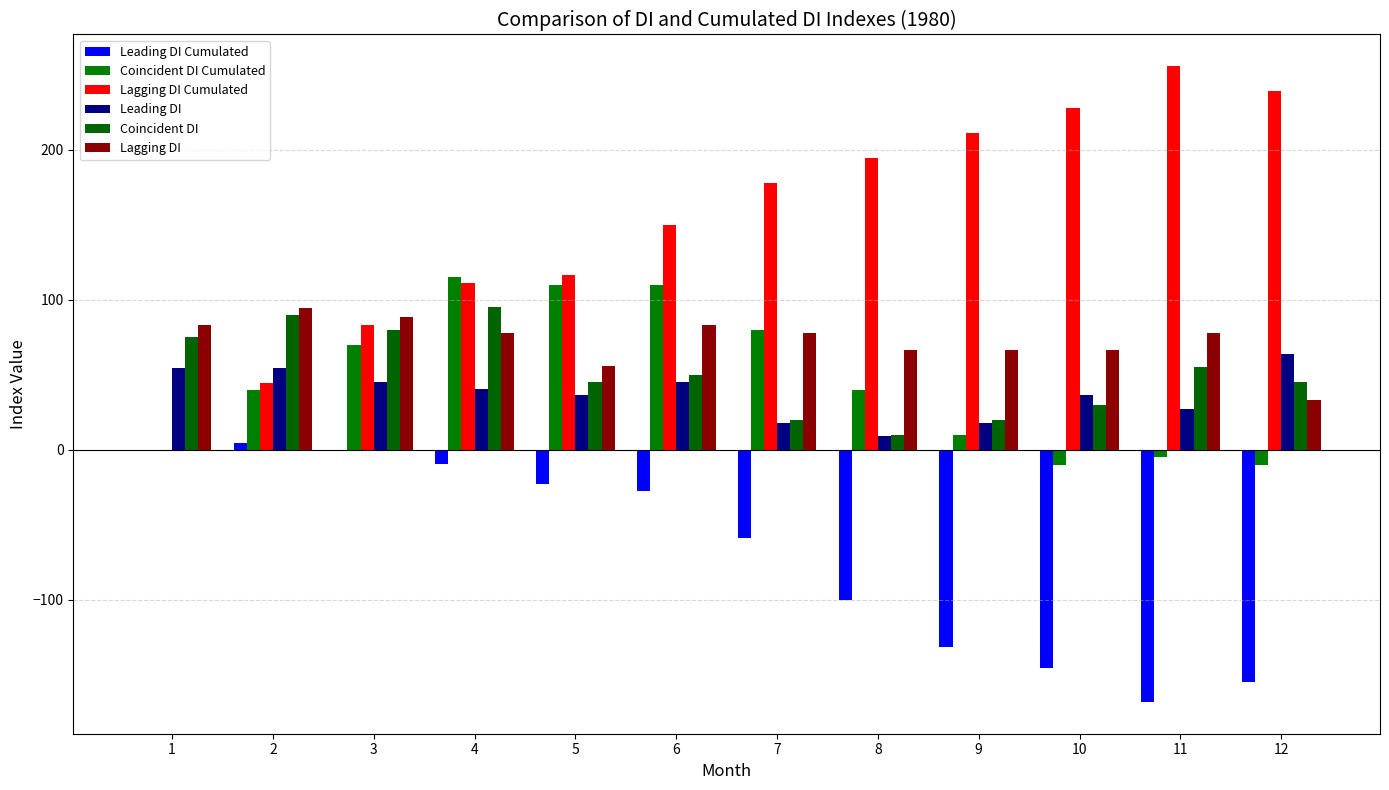

What is the value of the Leading DI bar at the 6th from the left?

45.5